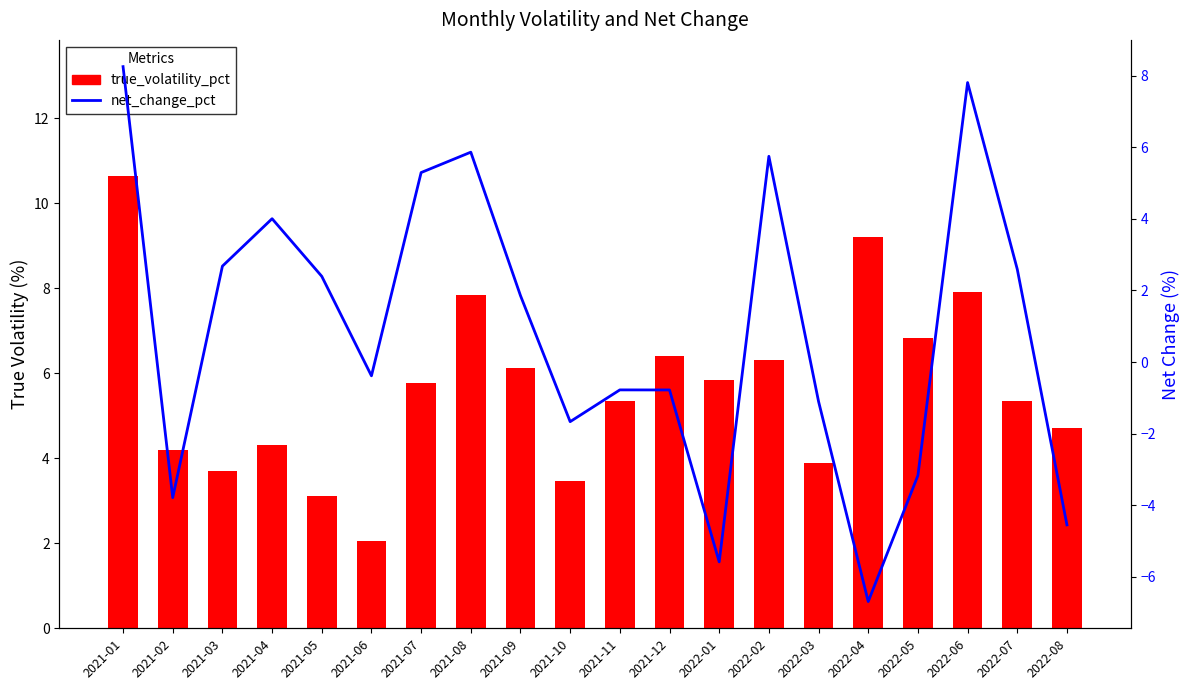

Is it true that net_change_pct equals 4.0 at 2021-04?

True